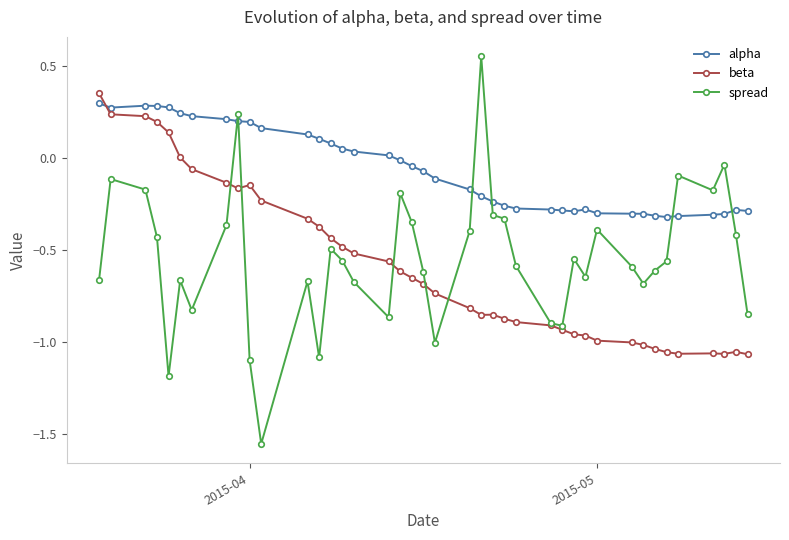

What is the sum of all alpha values?

-2.5